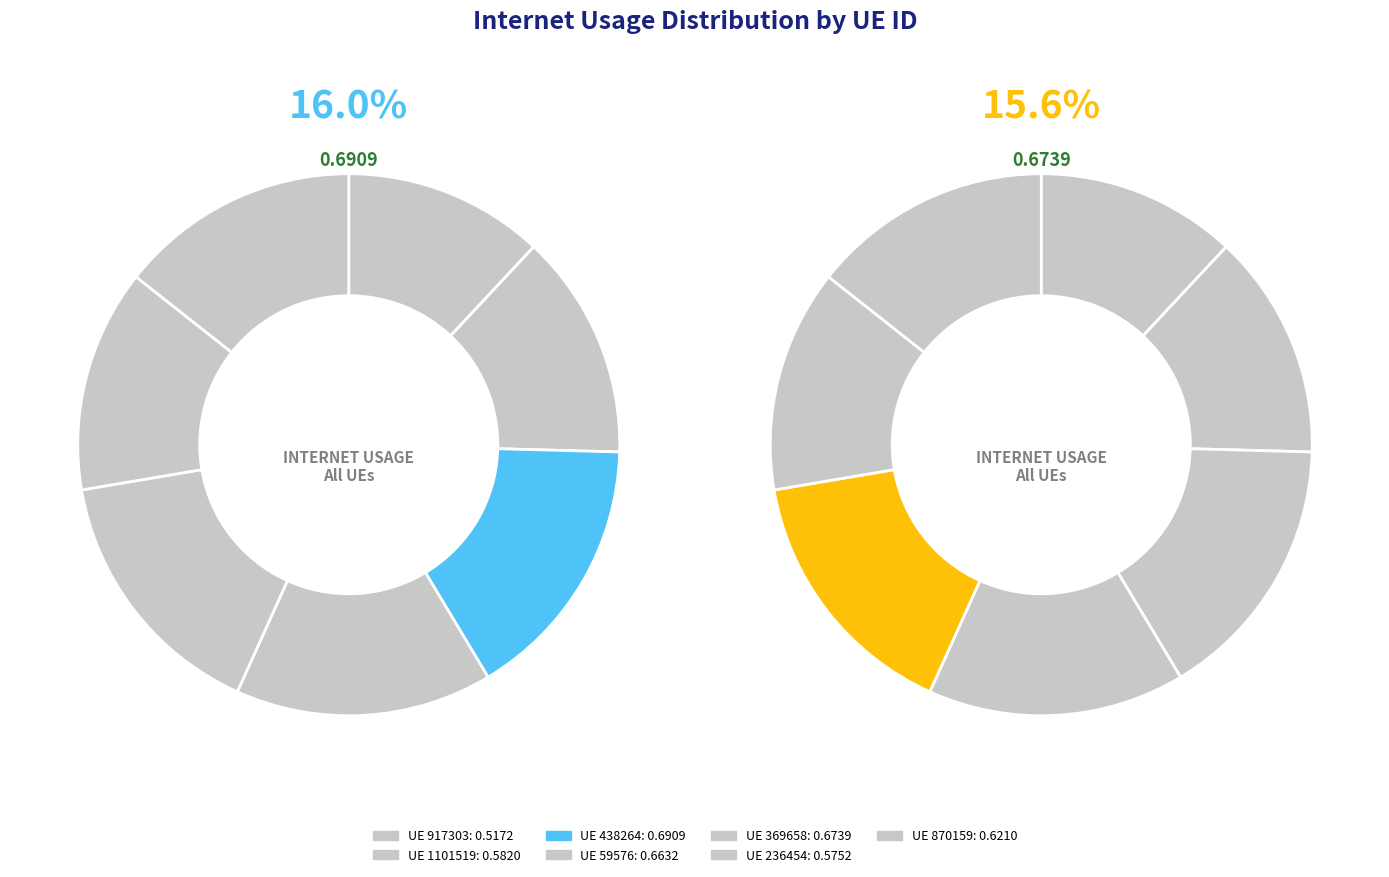

Count the number of slices in the pie.

7